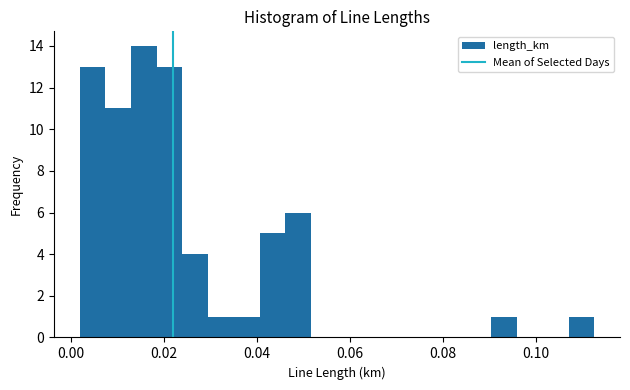

Around what value on the x-axis is the tallest bar? Give the approximate position of its centre, as read against the axis.

0.016